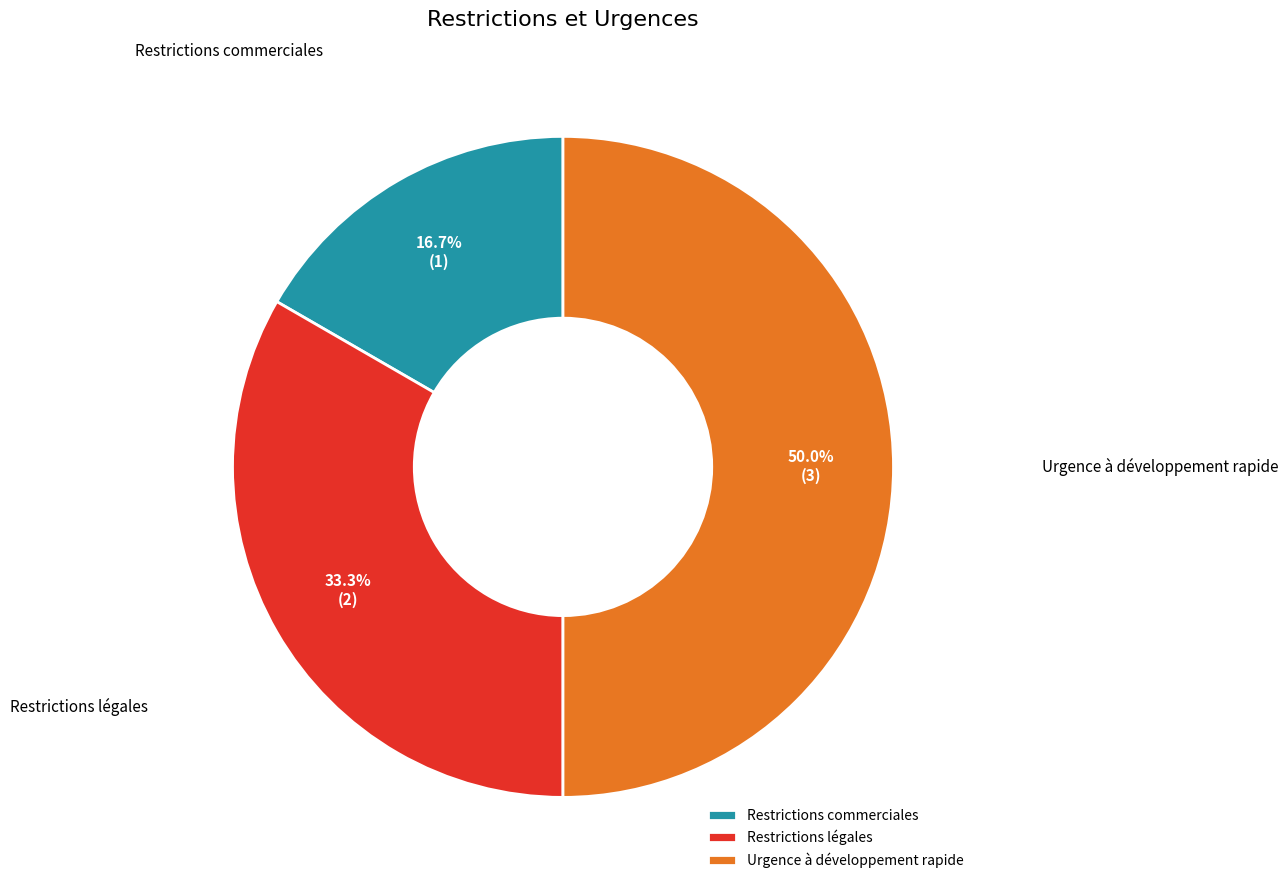

How many segments does this pie chart have?

3